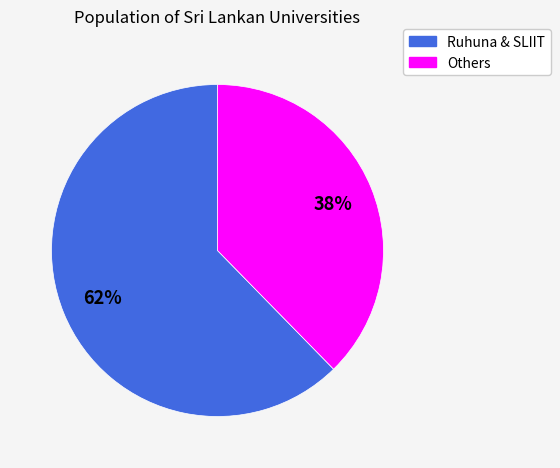

To the nearest percent, what percentage of the pie is Others?

38%